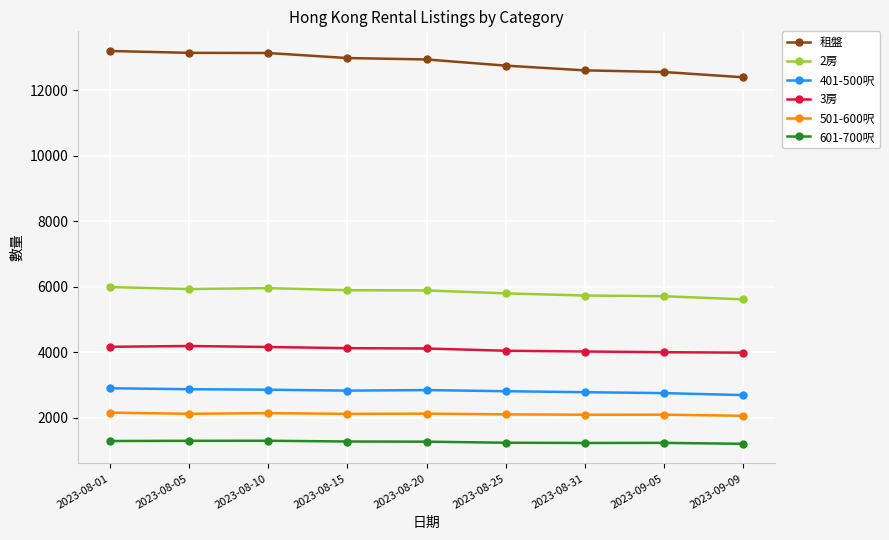

At 2023-08-31, list the series in order from largest to smallest.

租盤, 2房, 3房, 401-500呎, 501-600呎, 601-700呎